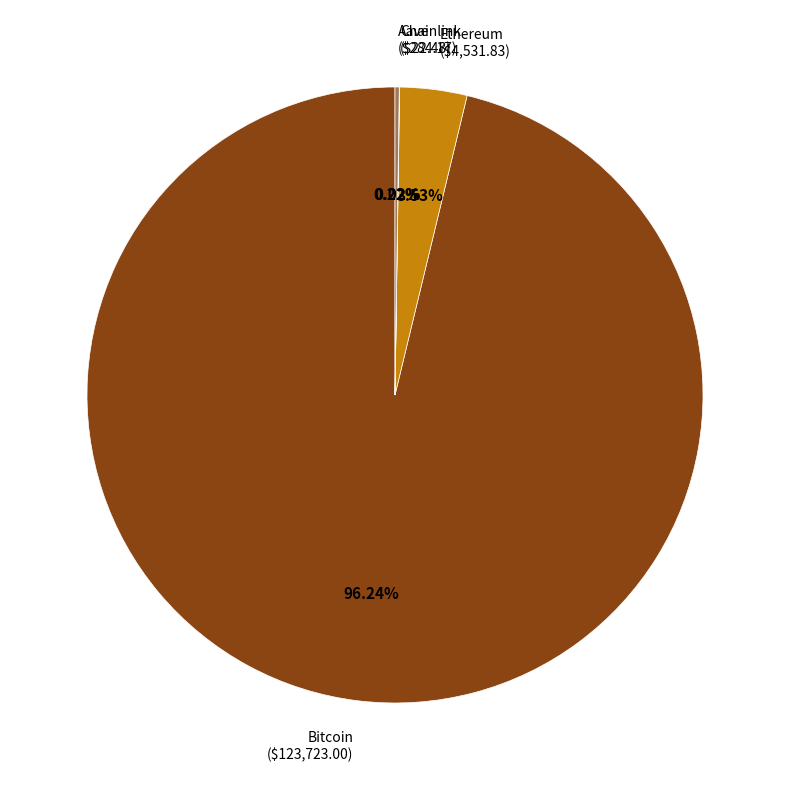

Does any single category account for the majority?

Yes